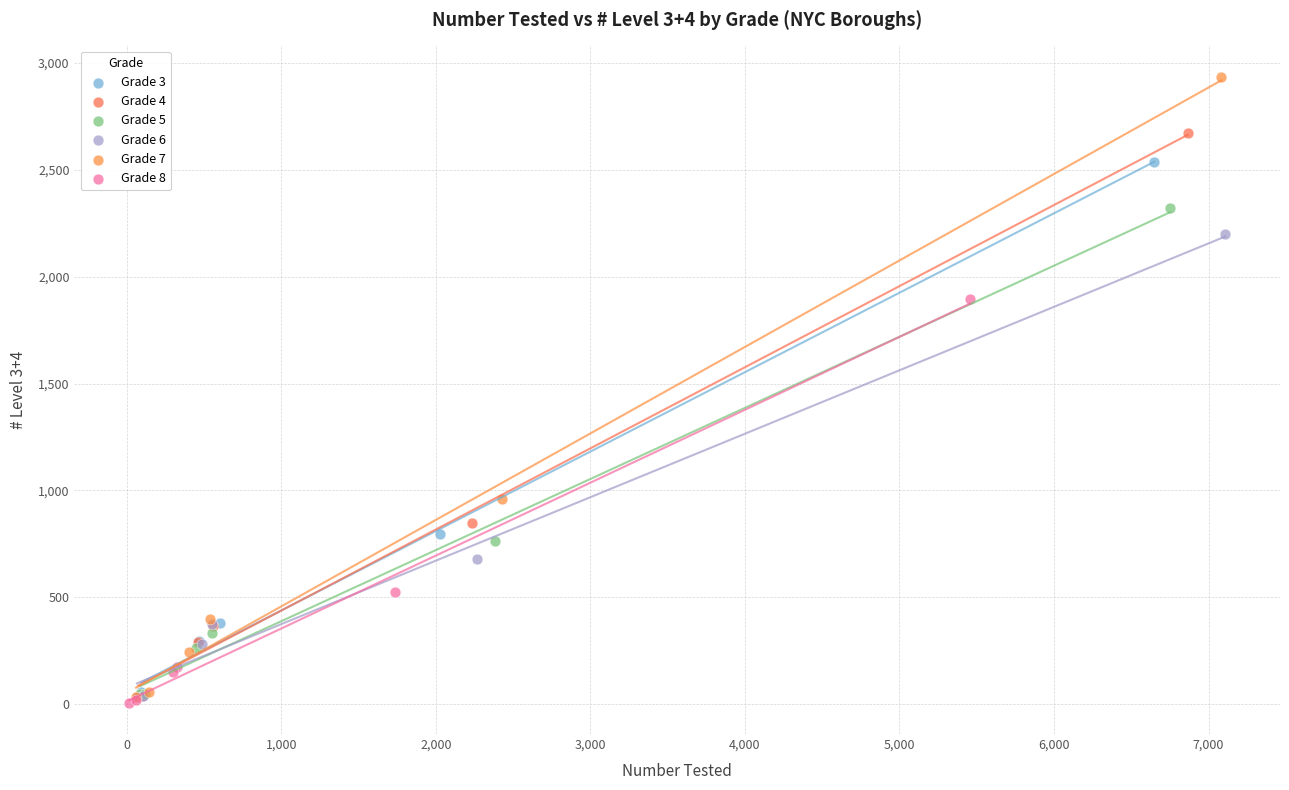

Which series reaches the maximum Y coordinate?

Grade 7